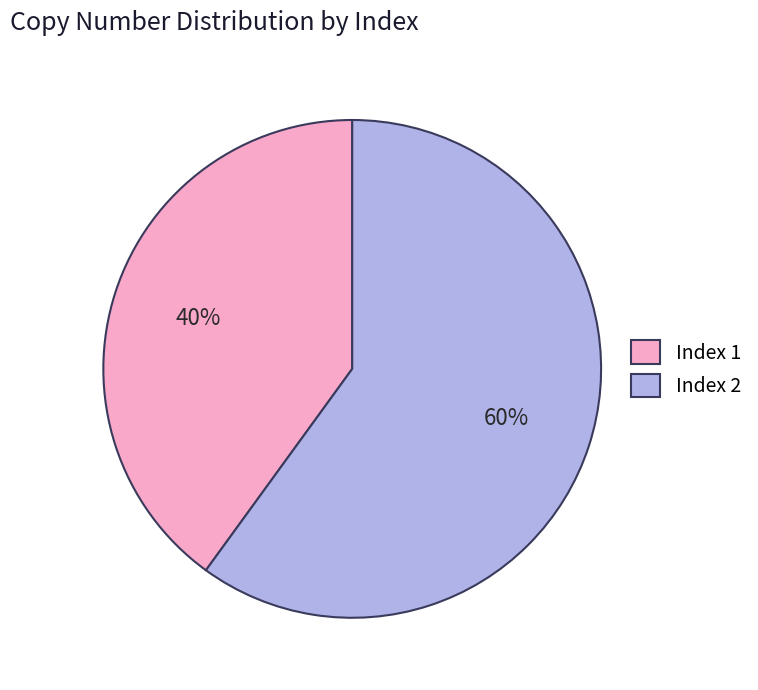

How many slices are in this pie chart?

2